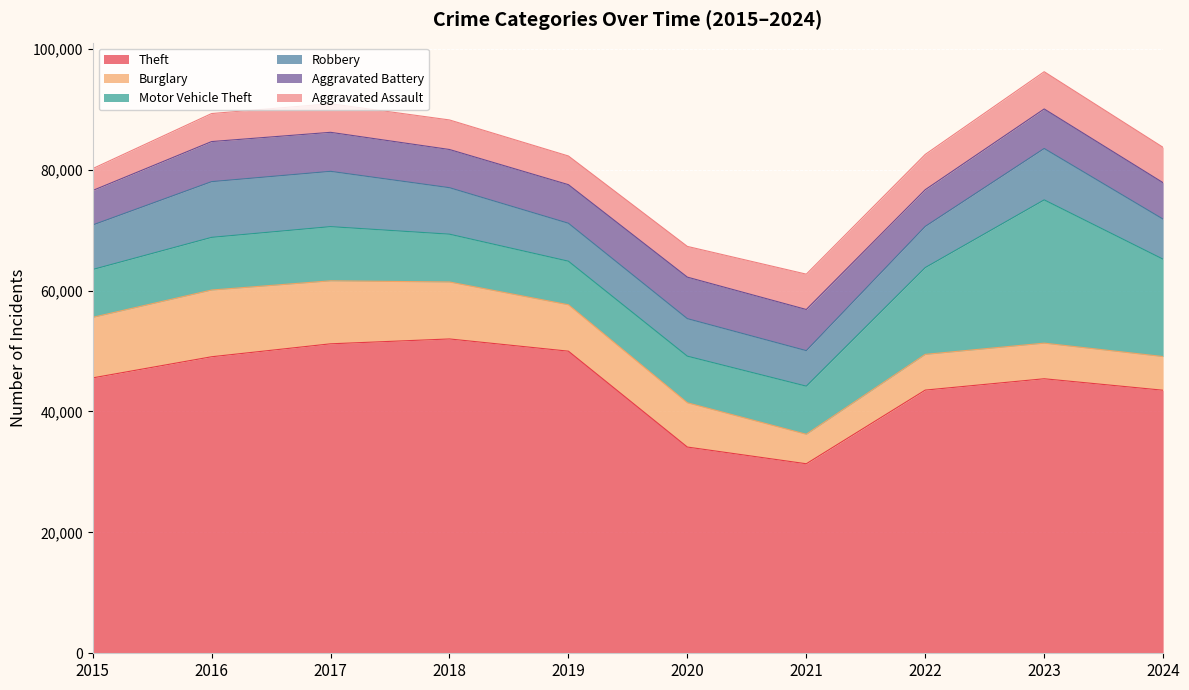

What is the highest value of the Aggravated Assault series?

6159